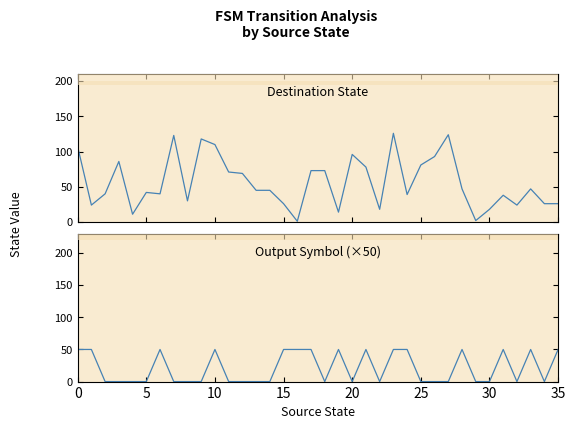

What is the label of the 34th point from the left?

33